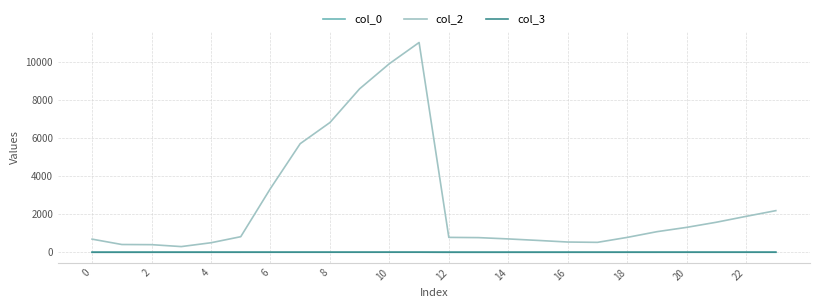

Which series has the largest total across all categories?

col_2